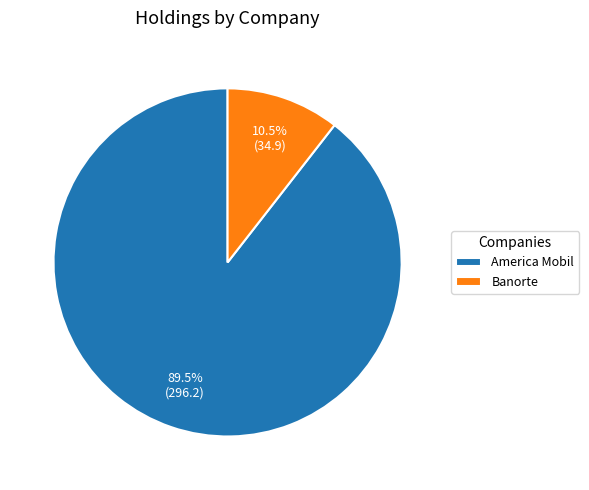

What is the largest slice in the pie chart?

America Mobil